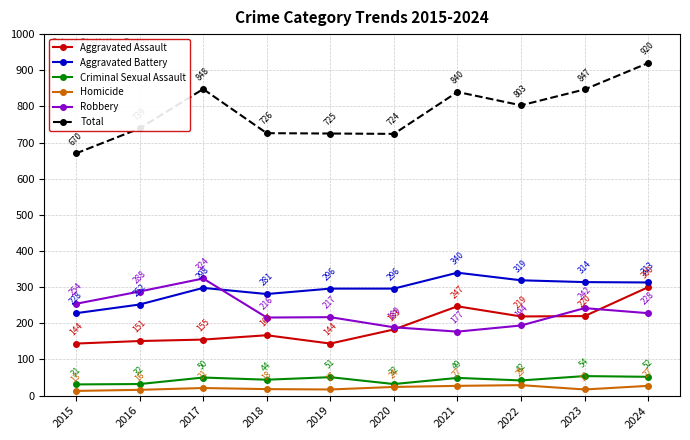

True or false: Aggravated Battery and Aggravated Assault cross at least once.

False